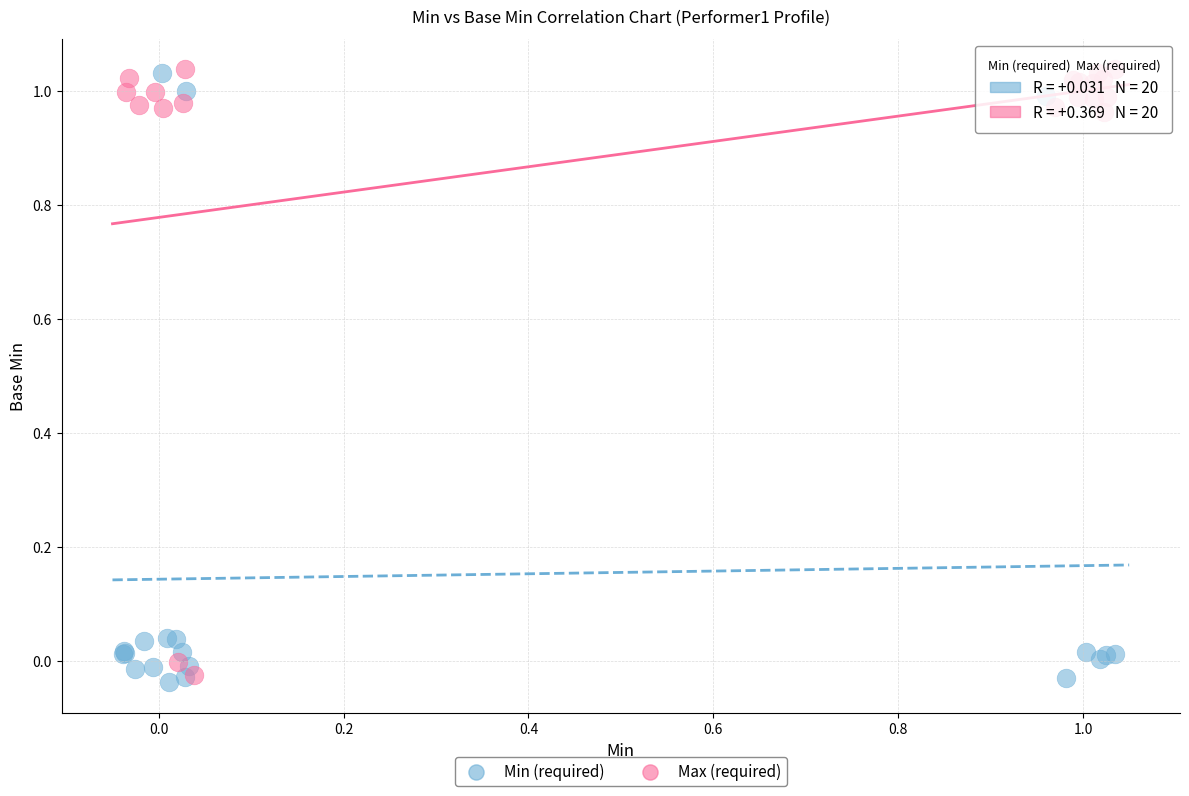

What are all the series names shown in the legend?

Min (required), Max (required)